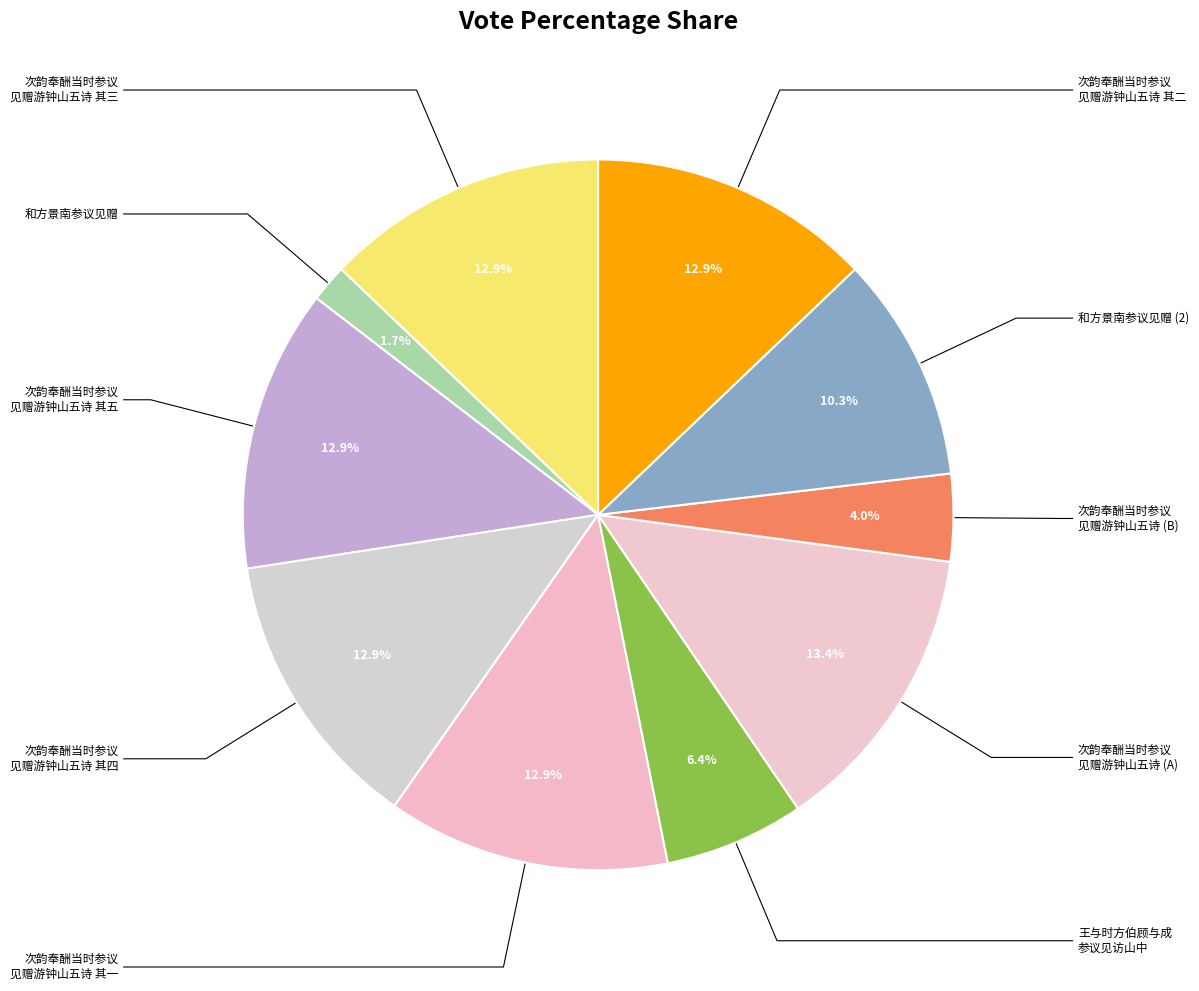

What is the largest slice in the pie chart?

次韵奉酬当时参议见赠游钟山五诗